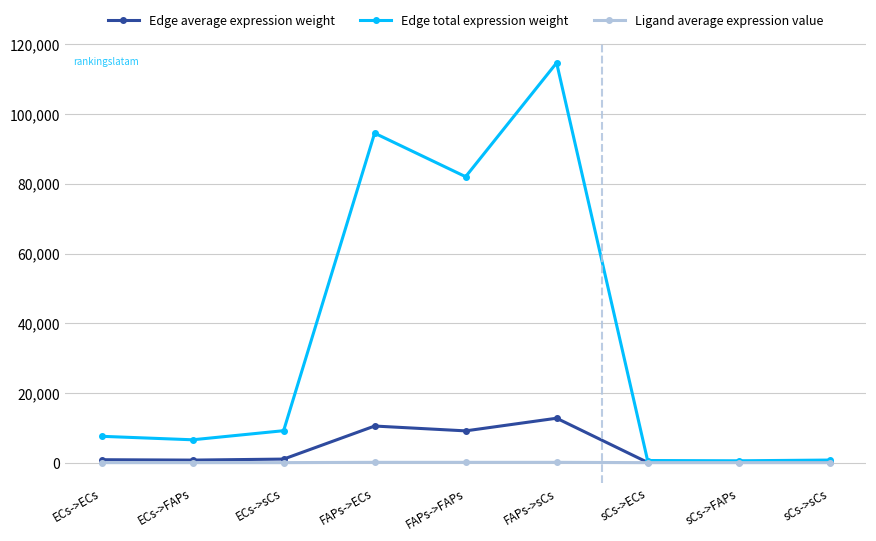

What is the difference between the second highest and minimum values in the Edge average expression weight series?

10443.4